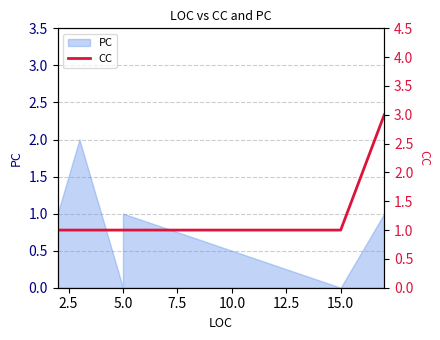

What is the sum of all values?

8